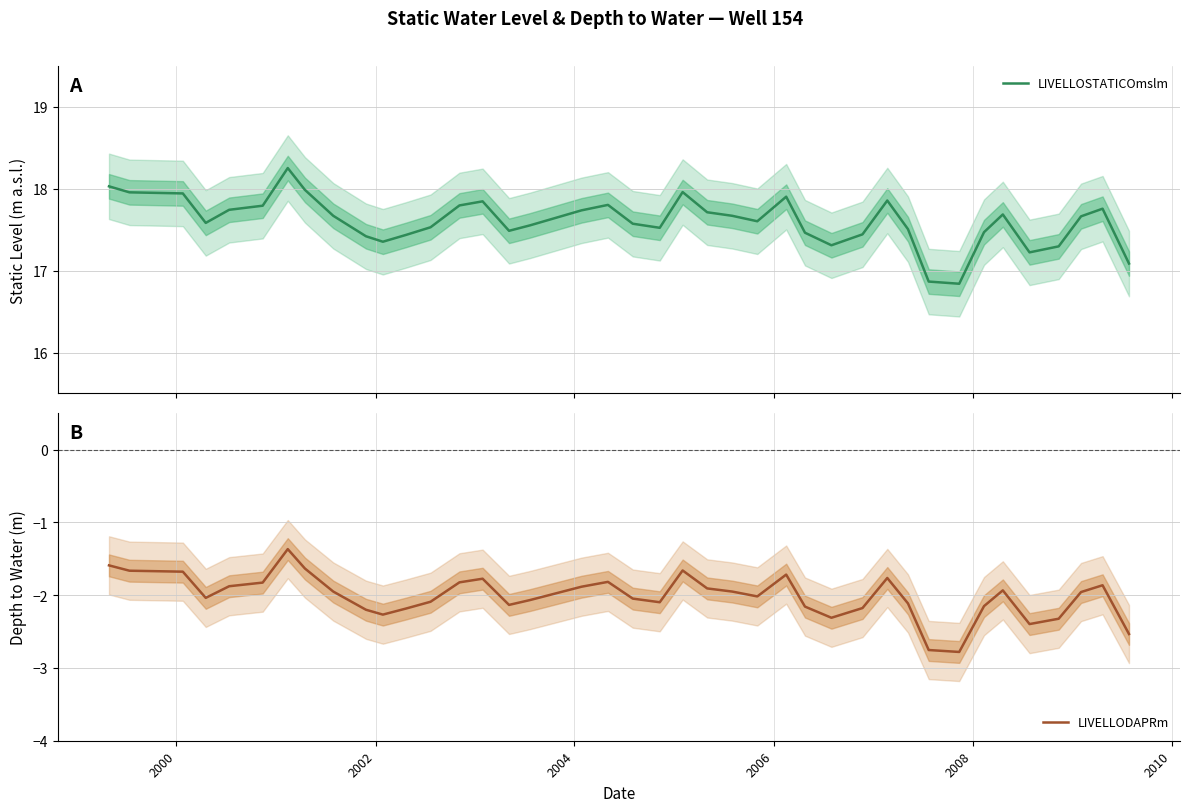

True or false: LIVELLODAPRm and LIVELLOSTATICOmslm cross at least once.

False